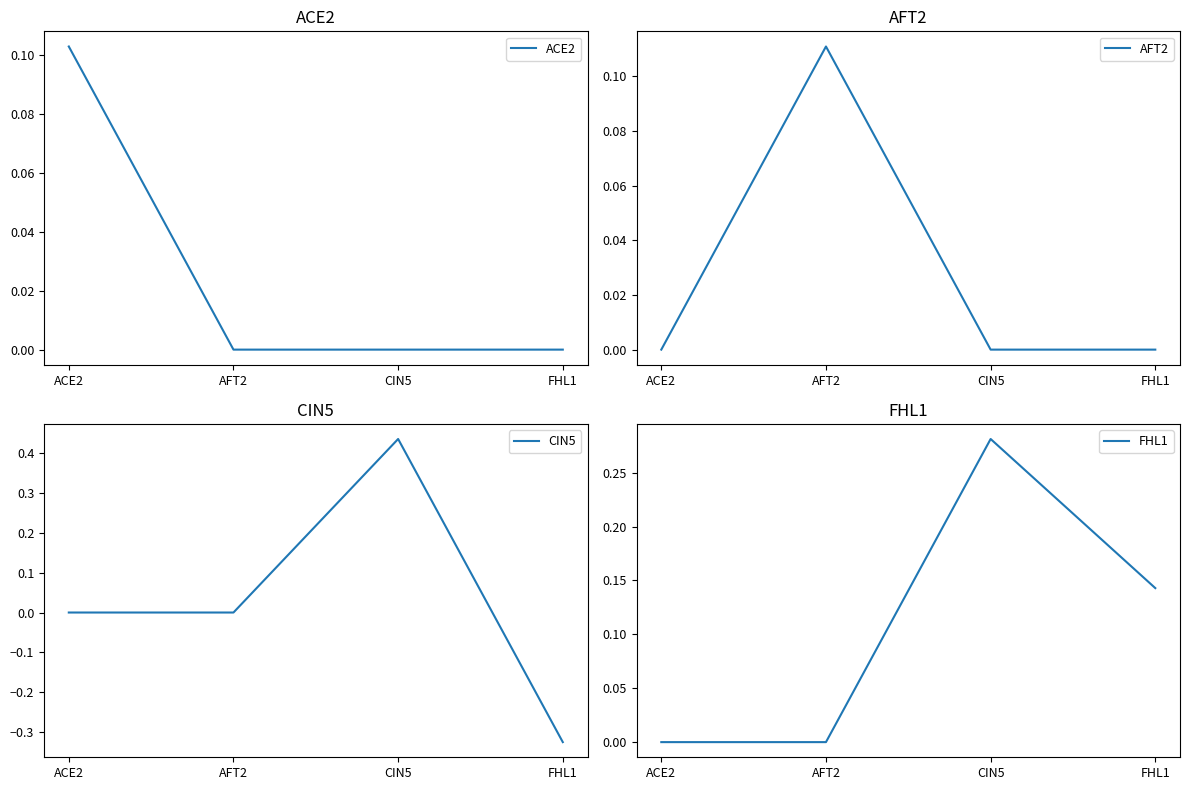

Which series has the largest range (max minus min)?

CIN5